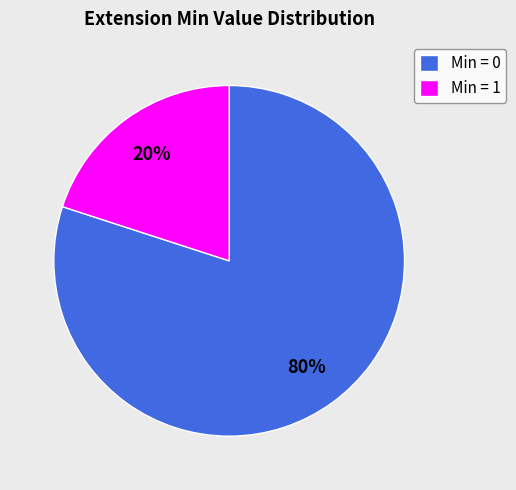

To the nearest percent, what is the average slice percentage?

50%